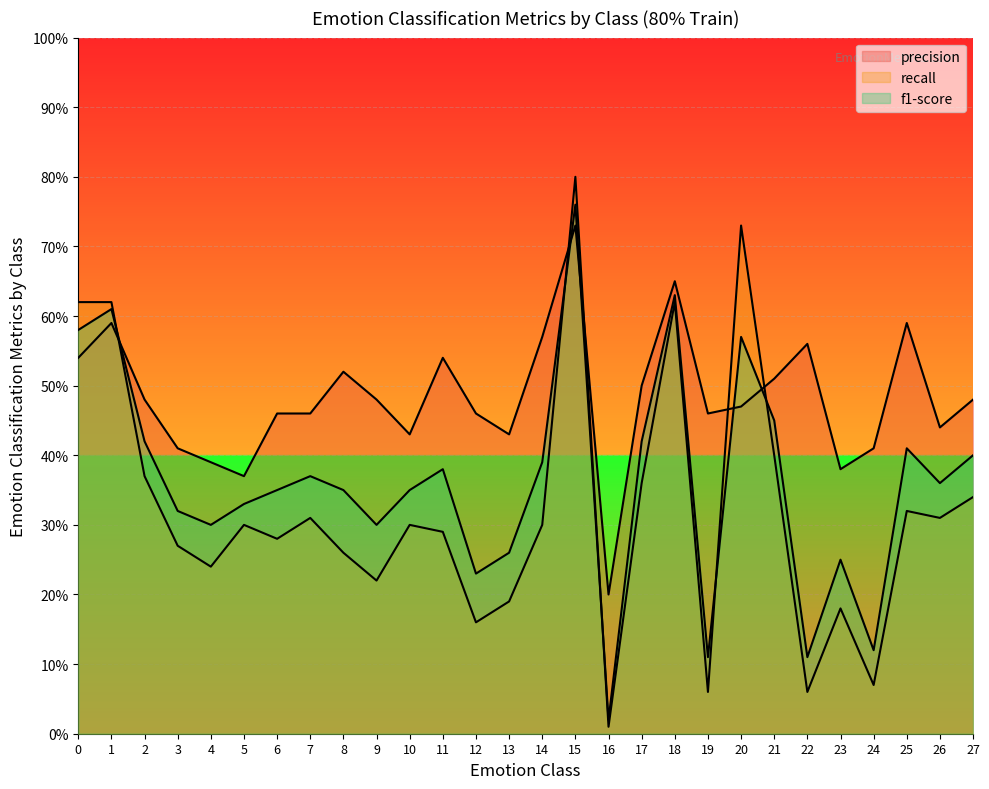

How many precision values are between 0 and 1?

28